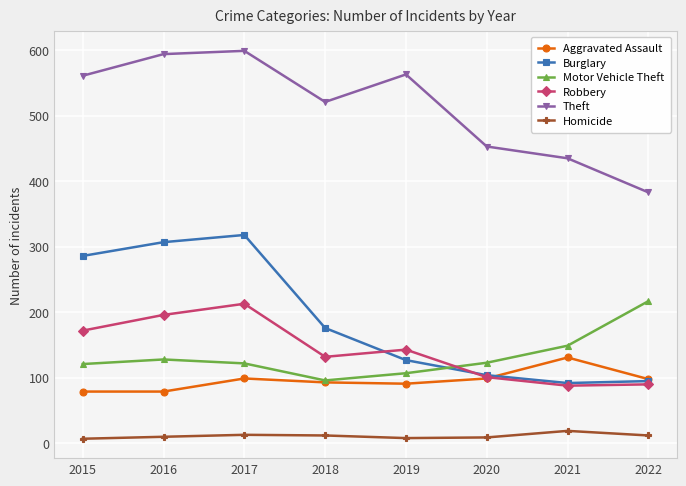

What value does the Homicide series have at 2016, to the nearest 10?

10